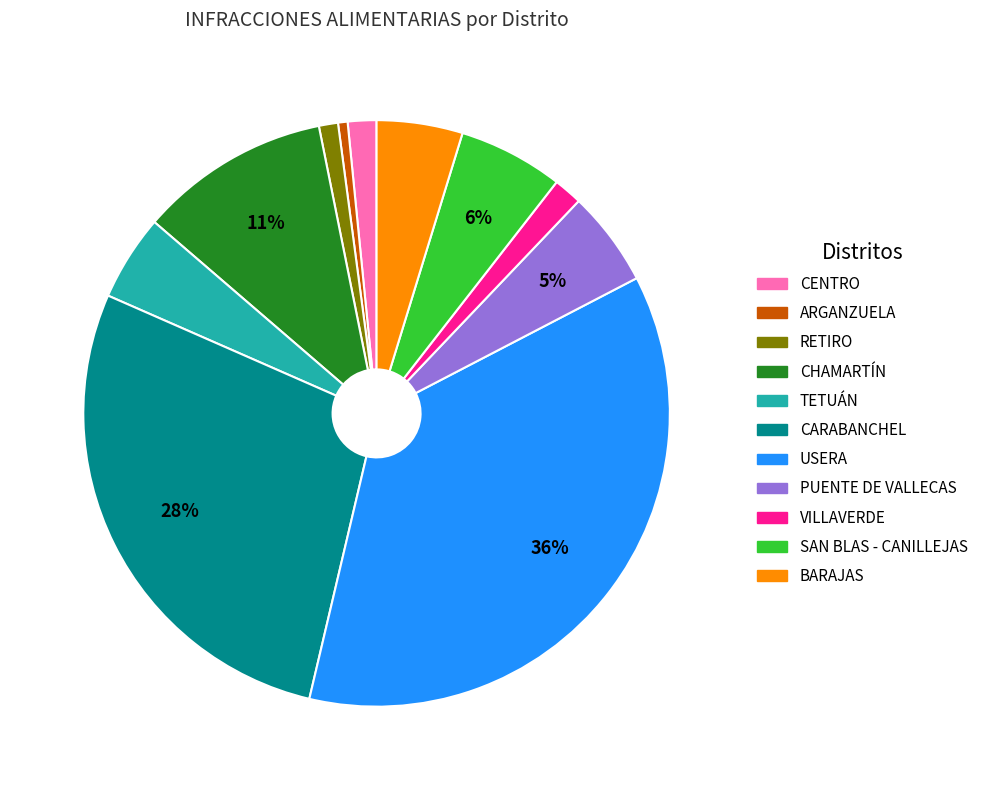

Is there any slice that represents more than half of the pie?

No